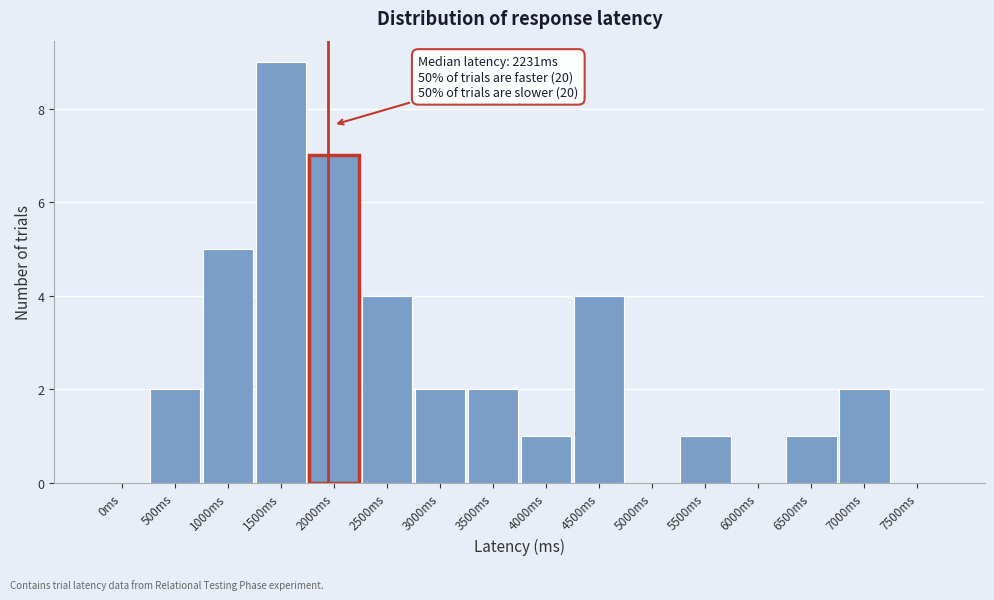

Reading left to right, extract all data points from this chart.

0ms=0	500ms=2	1000ms=5	1500ms=9	2000ms=7	2500ms=4	3000ms=2	3500ms=2	4000ms=1	4500ms=4	5000ms=0	5500ms=1	6000ms=0	6500ms=1	7000ms=2	7500ms=0